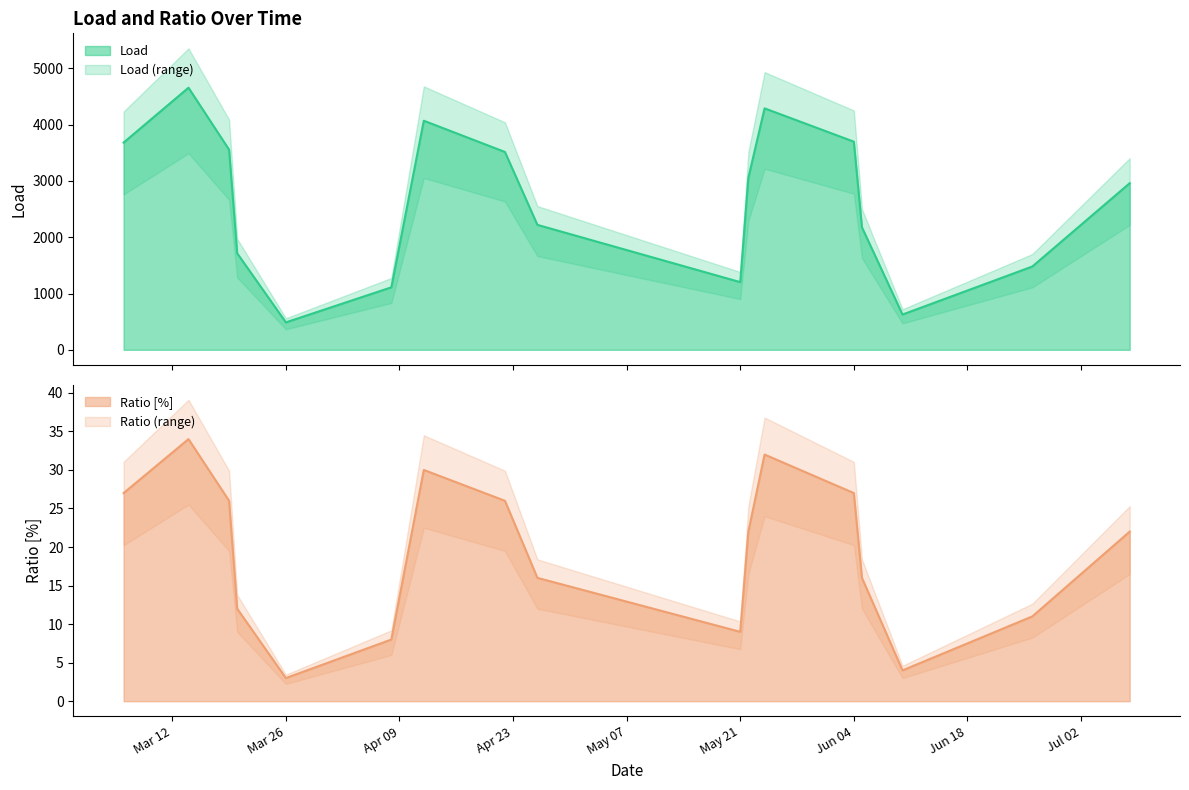

The Load series shows 2220.0 at 20. True or false?

True